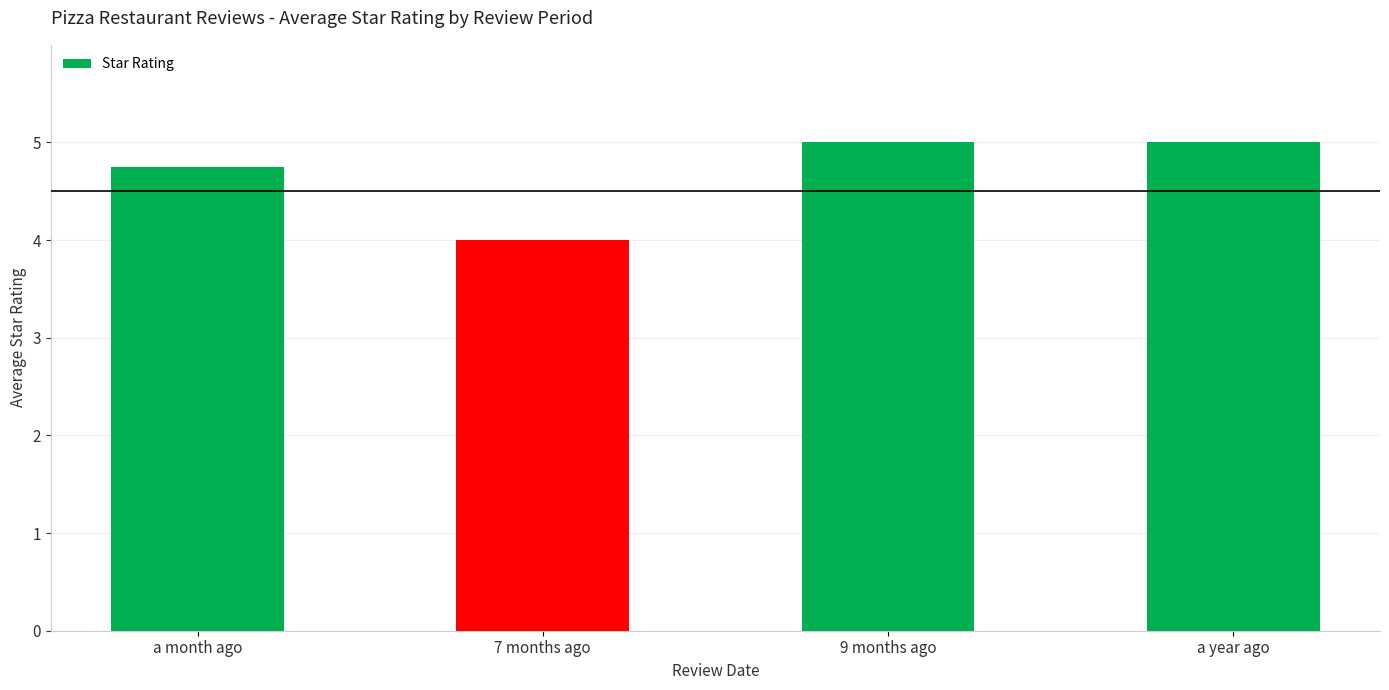

Reading left to right, list all the values displayed in this chart.

4.8	4.0	5.0	5.0